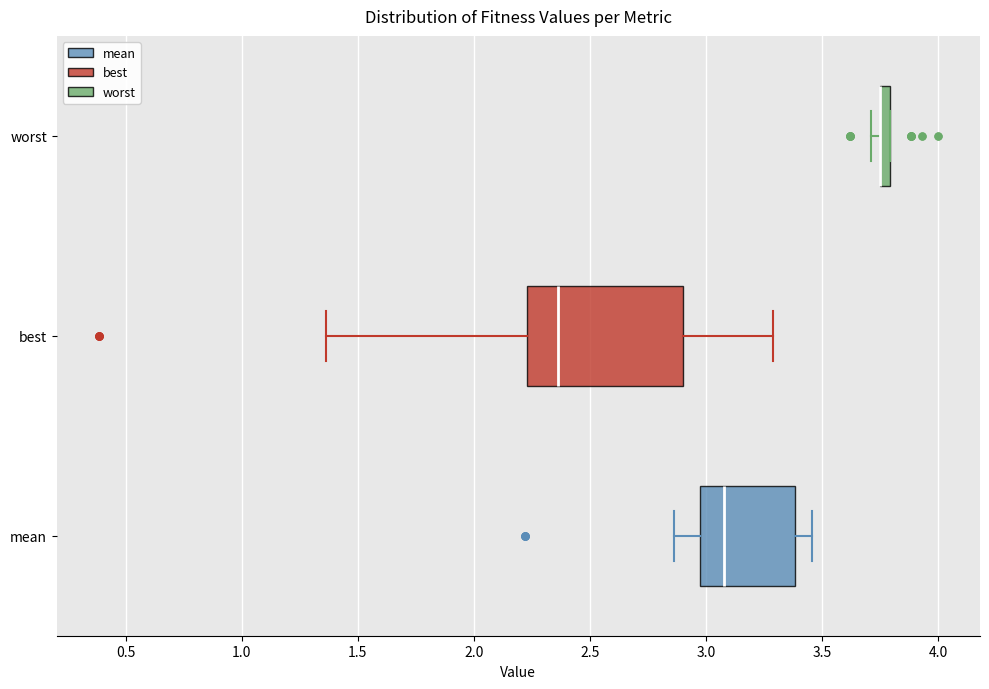

Where does the median line of the box for mean sit on the x-axis? The values are not printed on the chart, so give them approximately, as read against the axis.

3.10